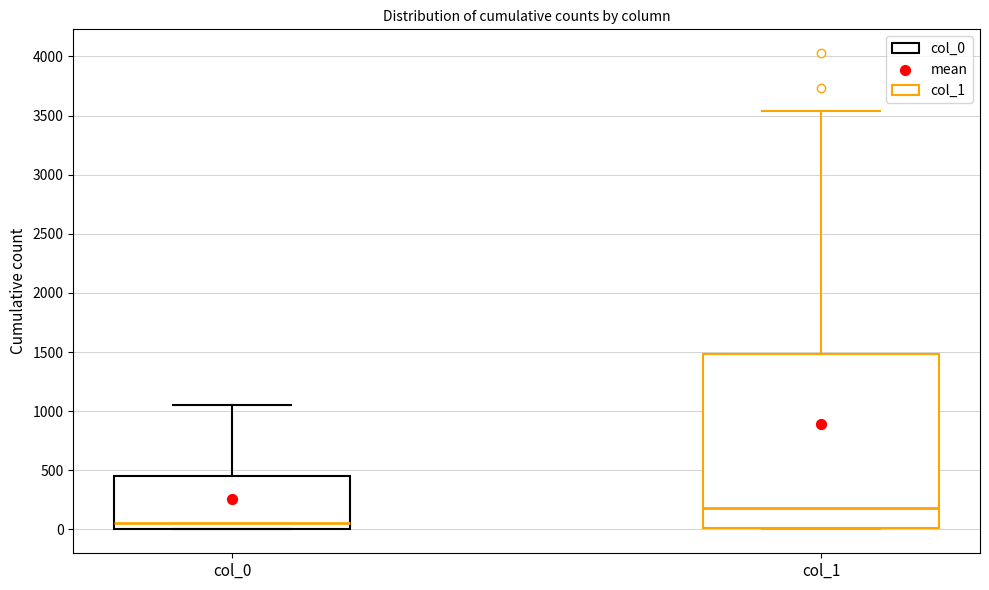

Comparing the boxes themselves (not the whiskers), which one is the tallest?

col_1